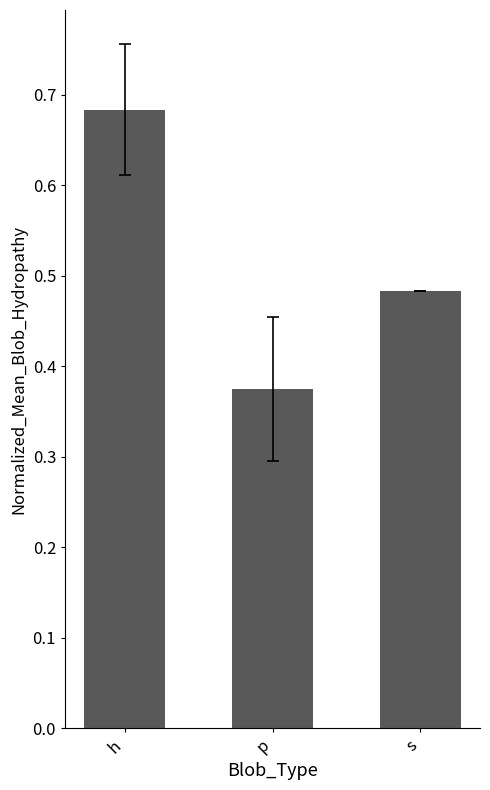

Rank the categories by value from lowest to highest.

p, s, h